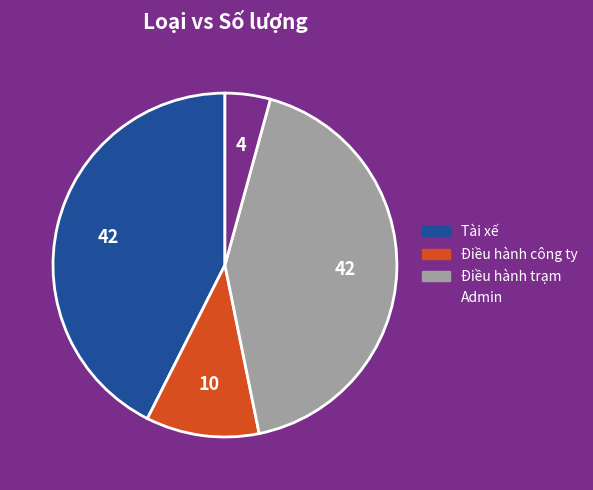

Approximately how many times larger is the value at Tài xế compared to Điều hành trạm?

1.0